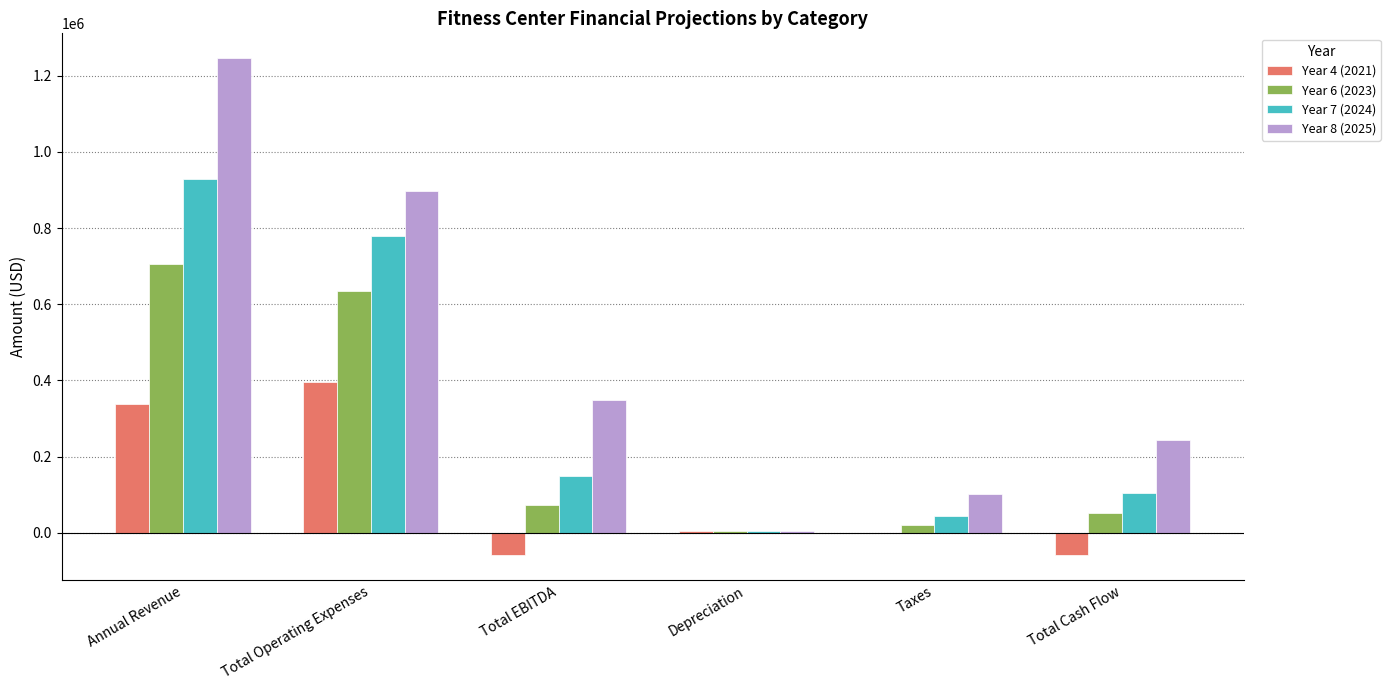

At which label is Year 4 (2021) closest to 168390?

Depreciation